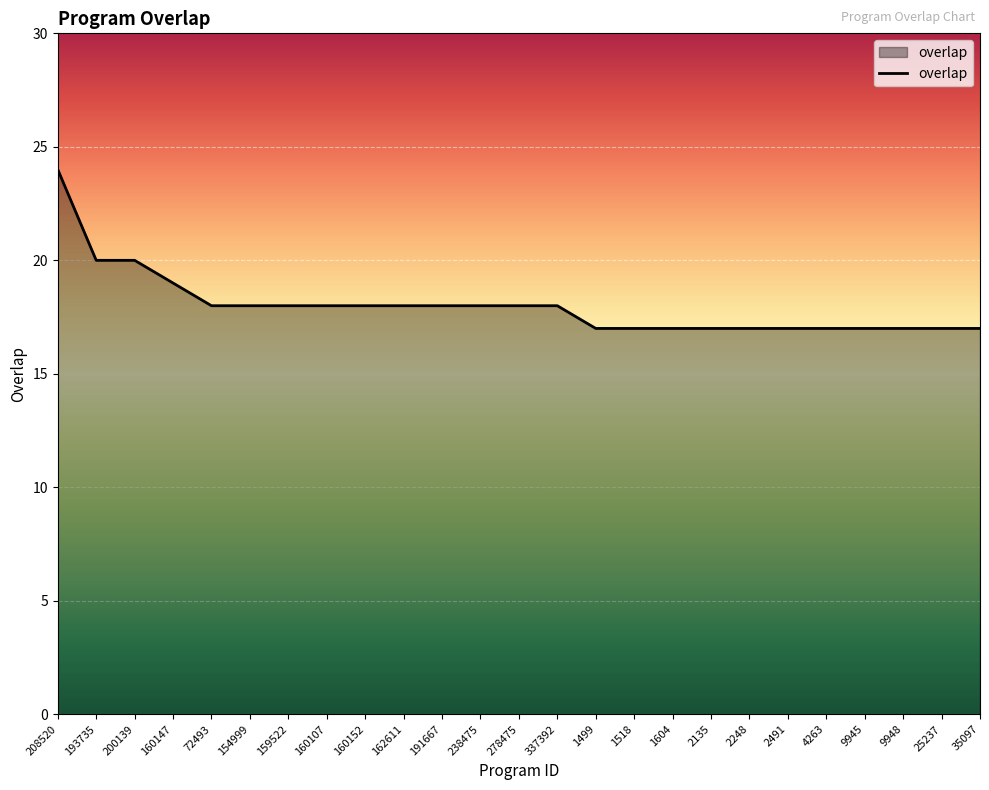

Reading left to right, what are all the values shown in this chart?

24	20	20	19	18	18	18	18	18	18	18	18	18	18	17	17	17	17	17	17	17	17	17	17	17